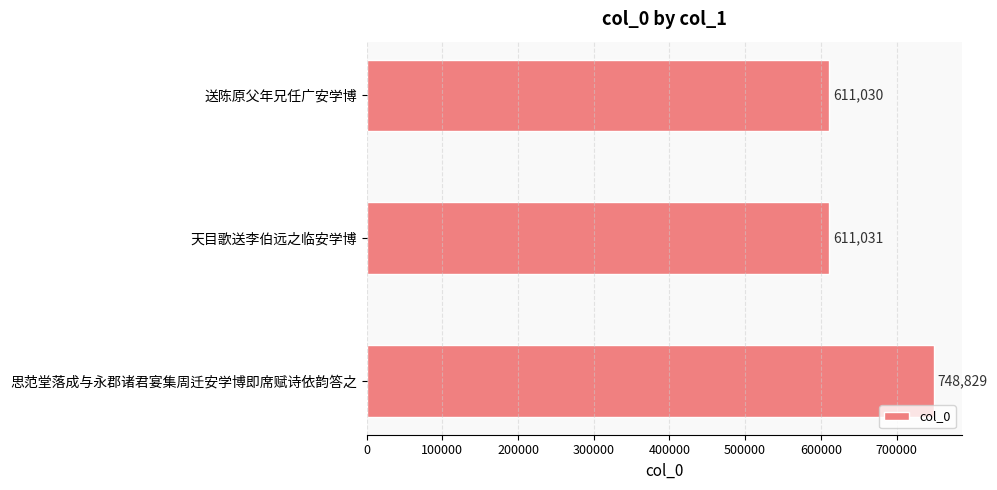

What is the difference between the maximum and minimum values?

137799